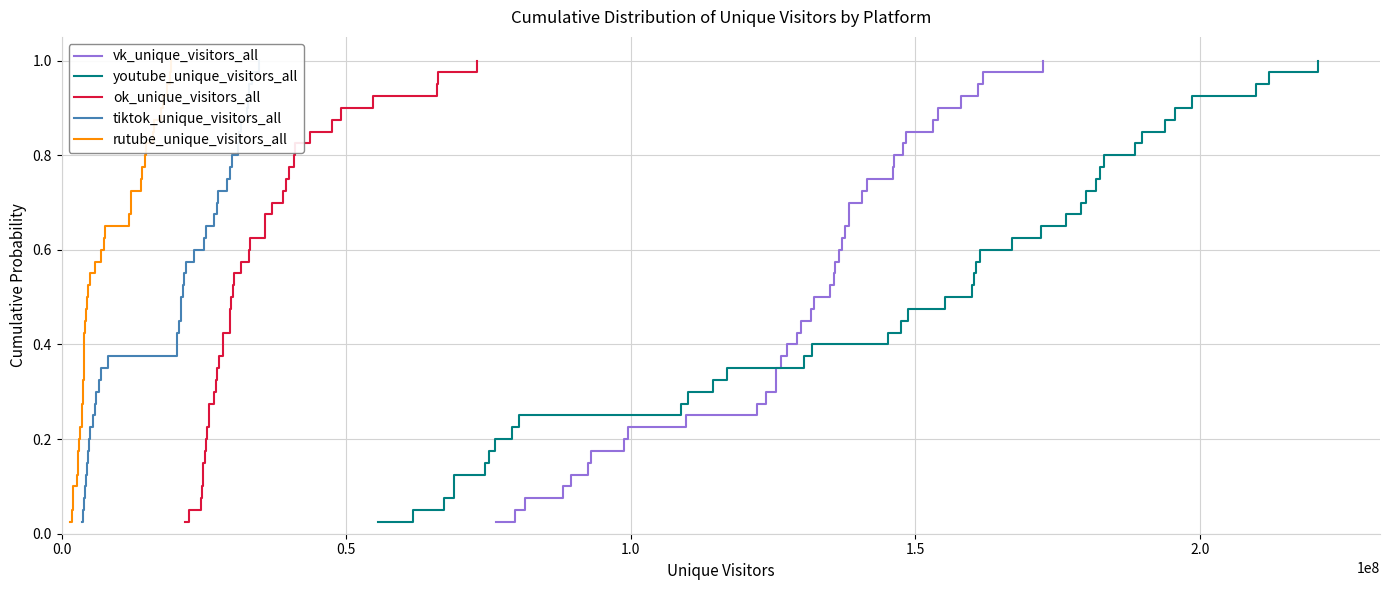

True or false: vk_unique_visitors_all and ok_unique_visitors_all cross at least once.

False